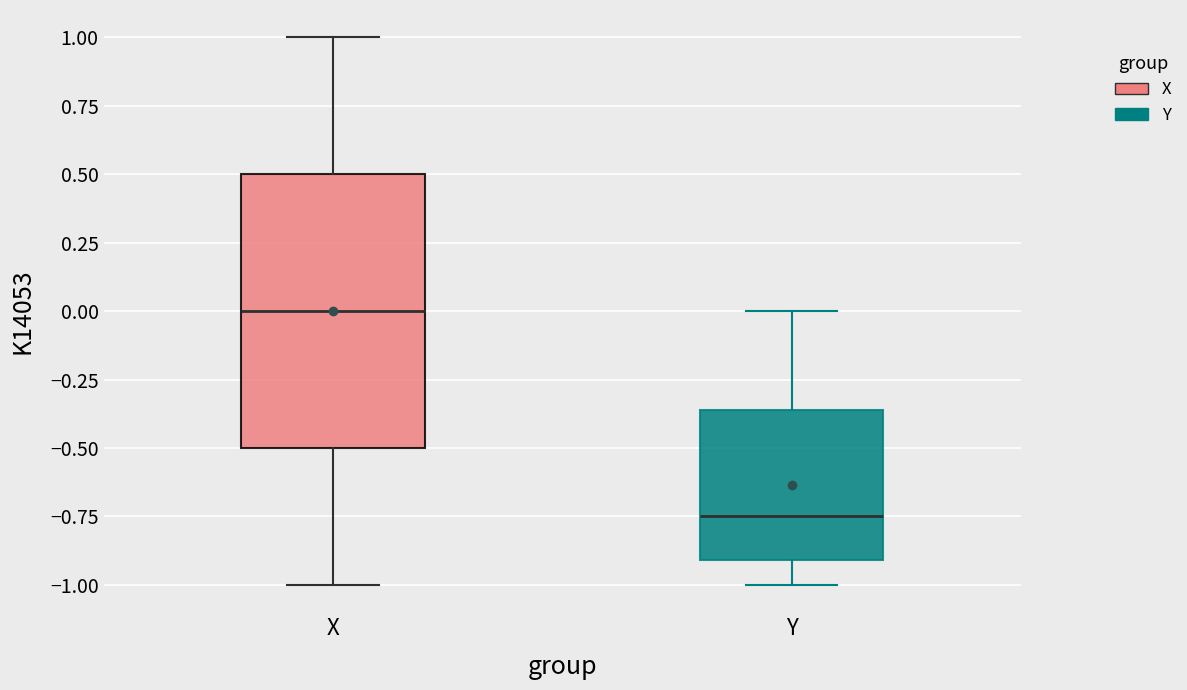

Which box's median line is the lowest?

Y